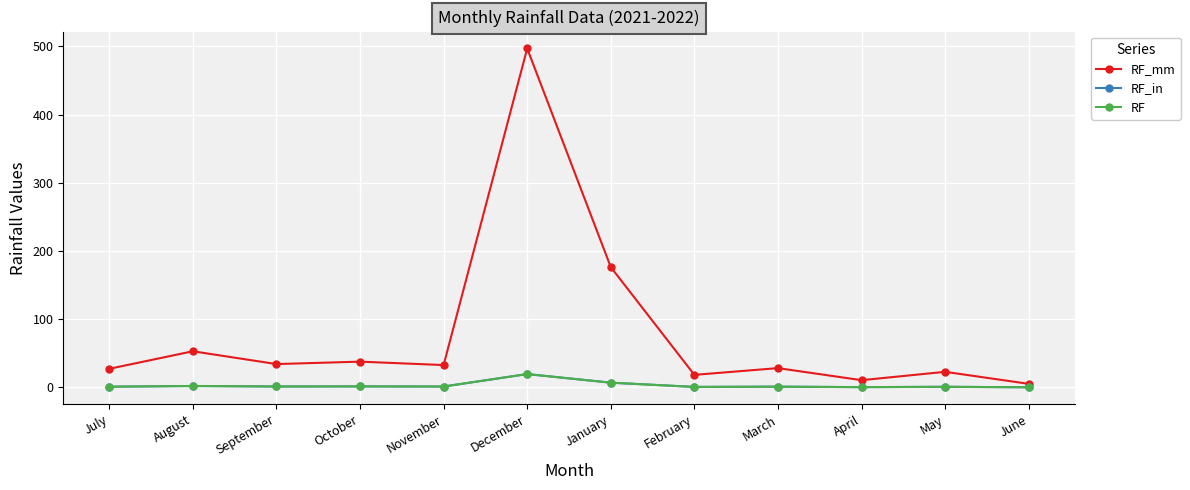

True or false: RF_mm has a value of 7.0 at April.

False